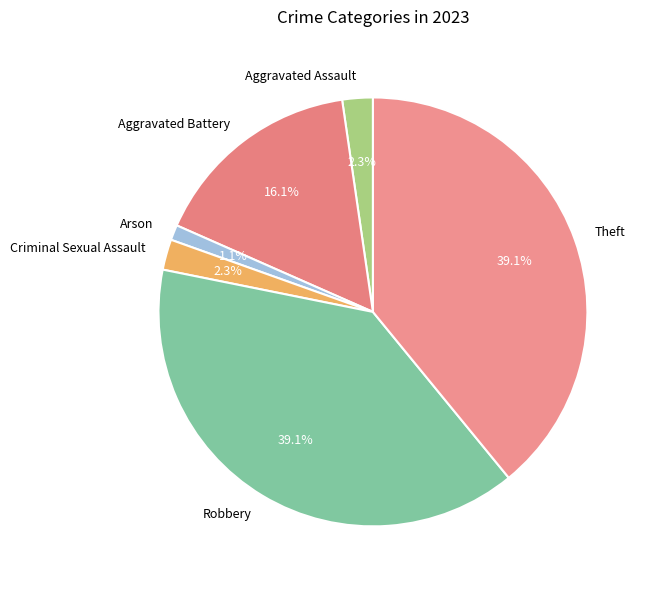

Which has a higher value, Robbery or Aggravated Assault?

Robbery